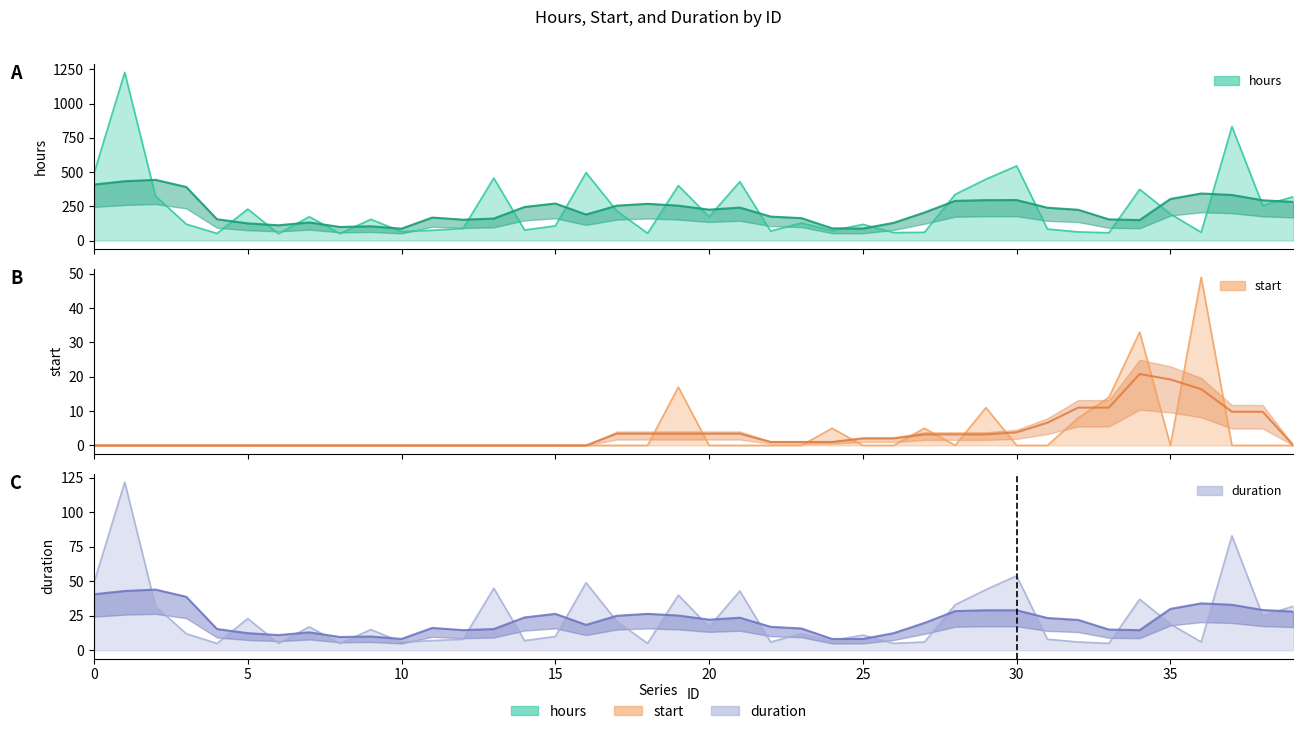

What is the sum of all start values?

142